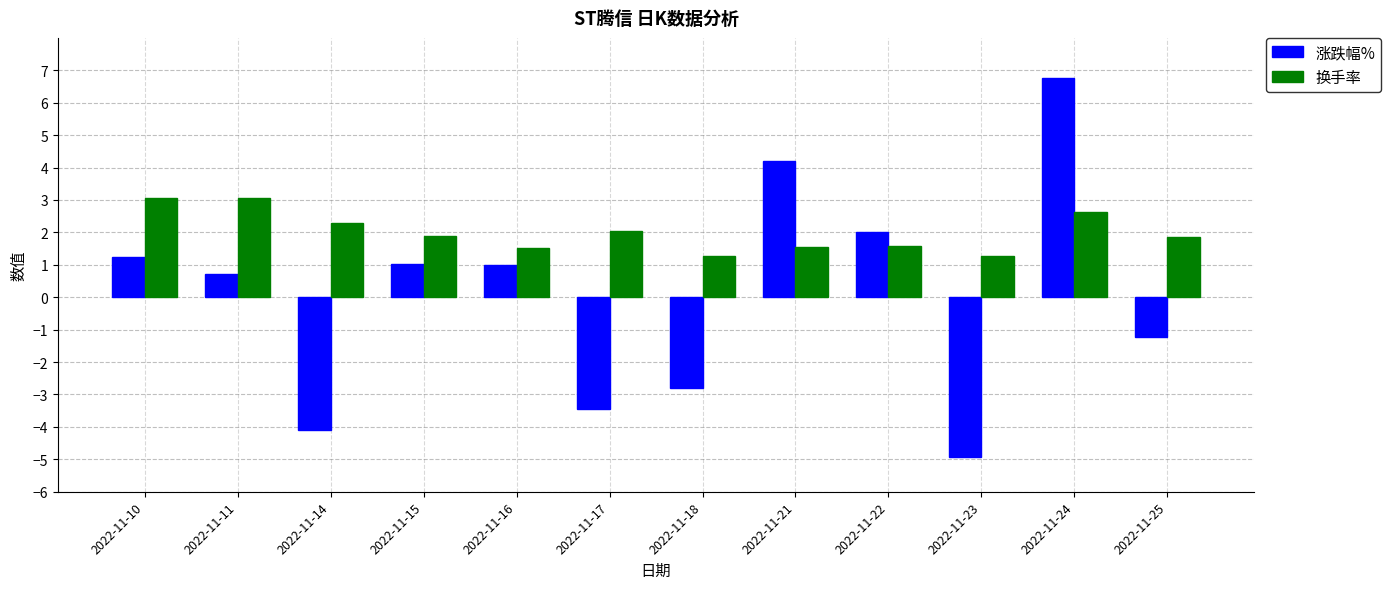

What is the greatest value displayed?

6.8